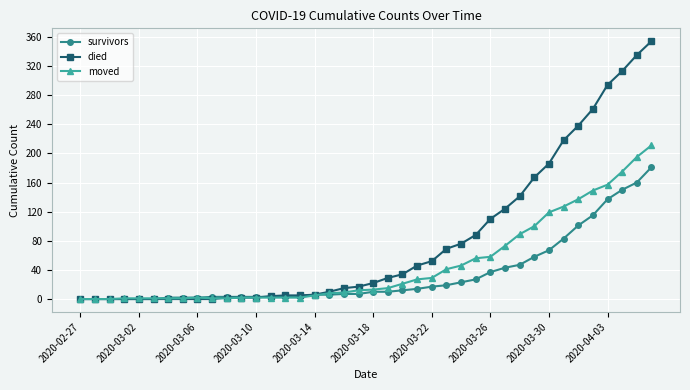

What is the maximum value for moved?

211